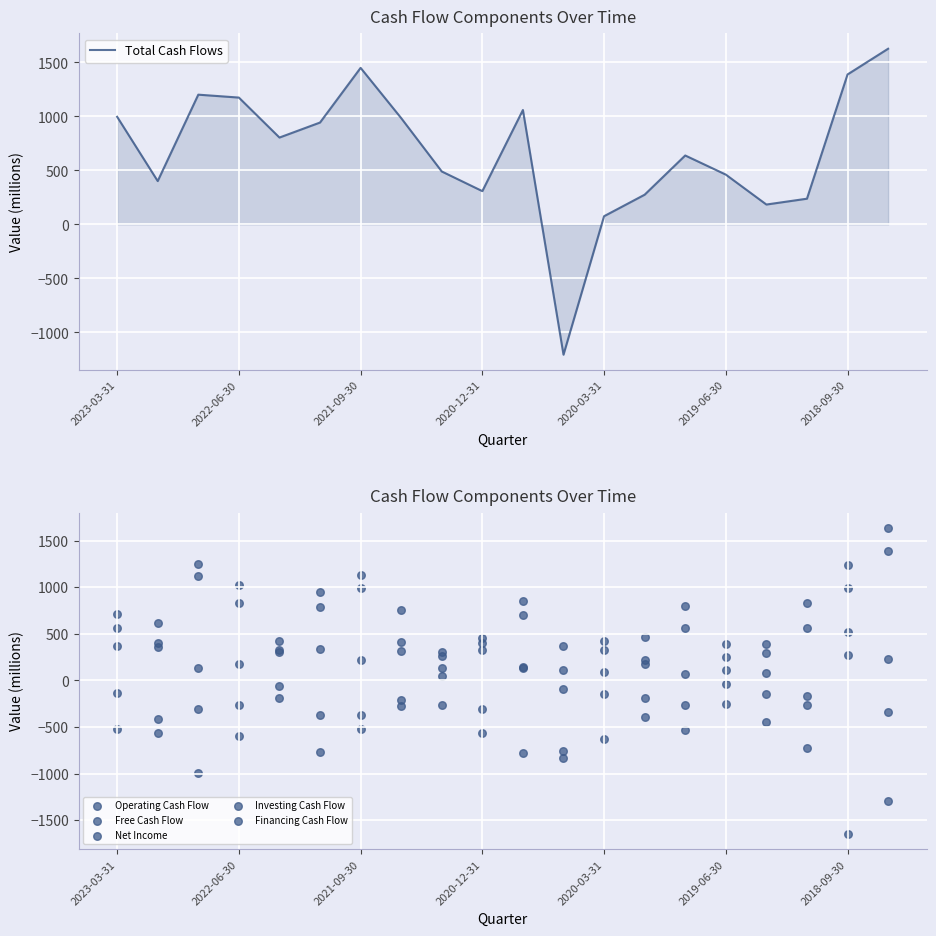

Which series has the largest total across all categories?

Operating Cash Flow